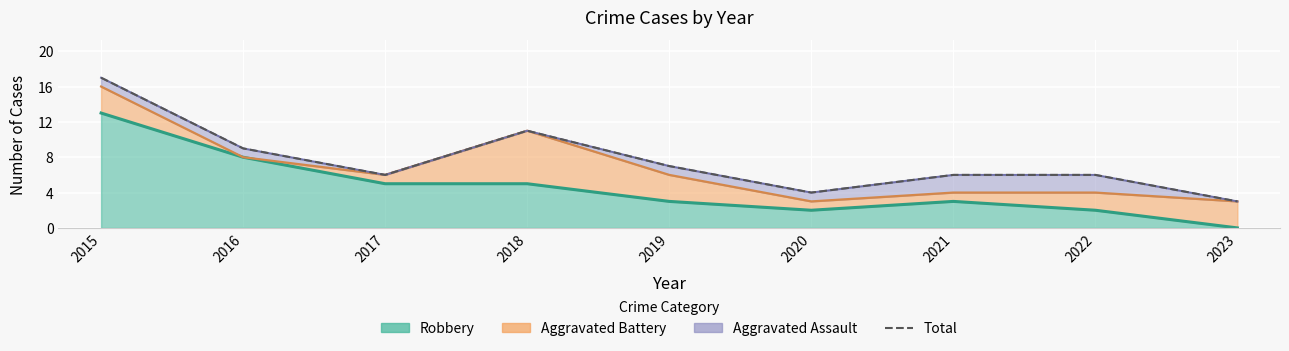

What is the value of the 9th point from the left?

3